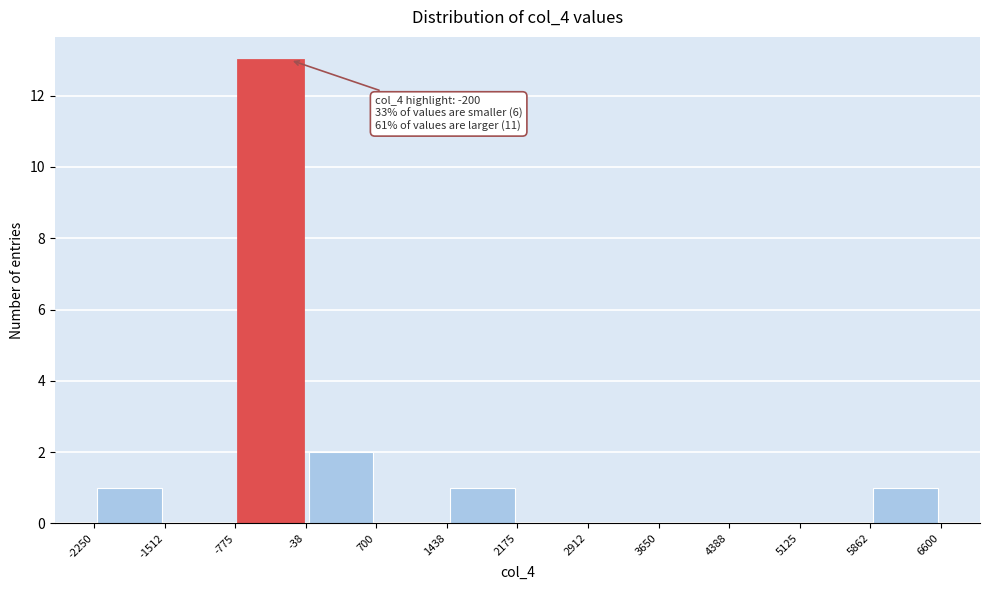

Over which range of the x-axis is the bar tallest?

-775 to -38